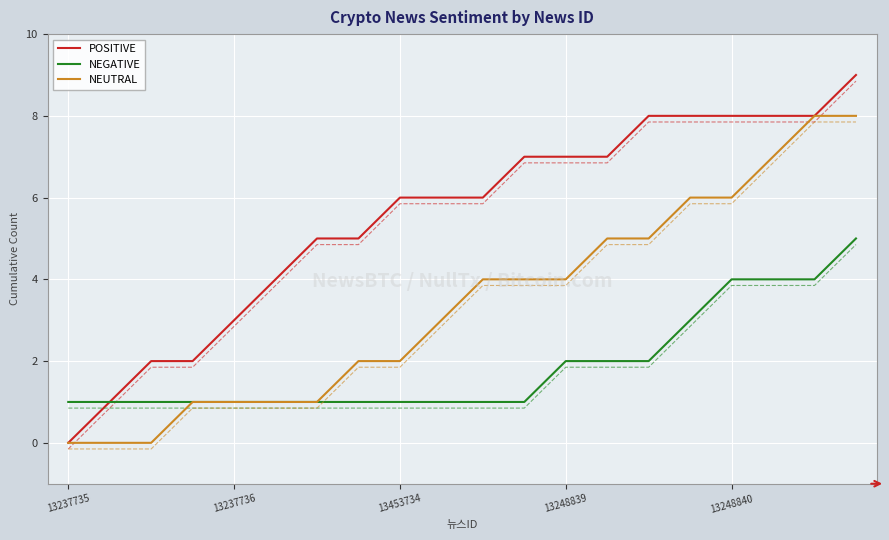

Read the NEGATIVE value at 14.

2